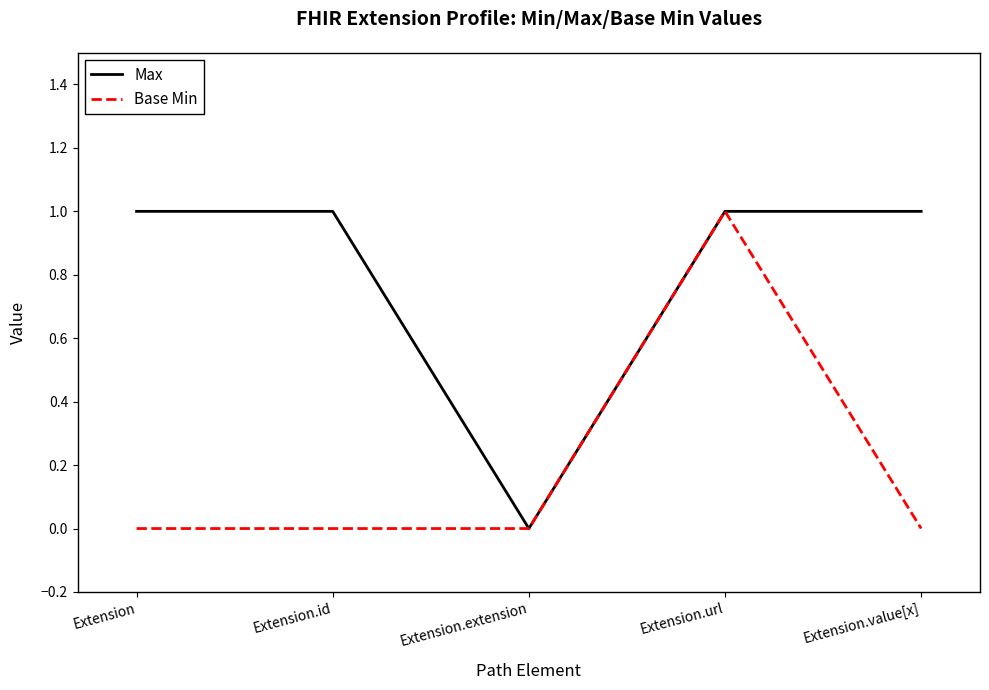

Which category has the highest value in the Base Min series?

Extension.url